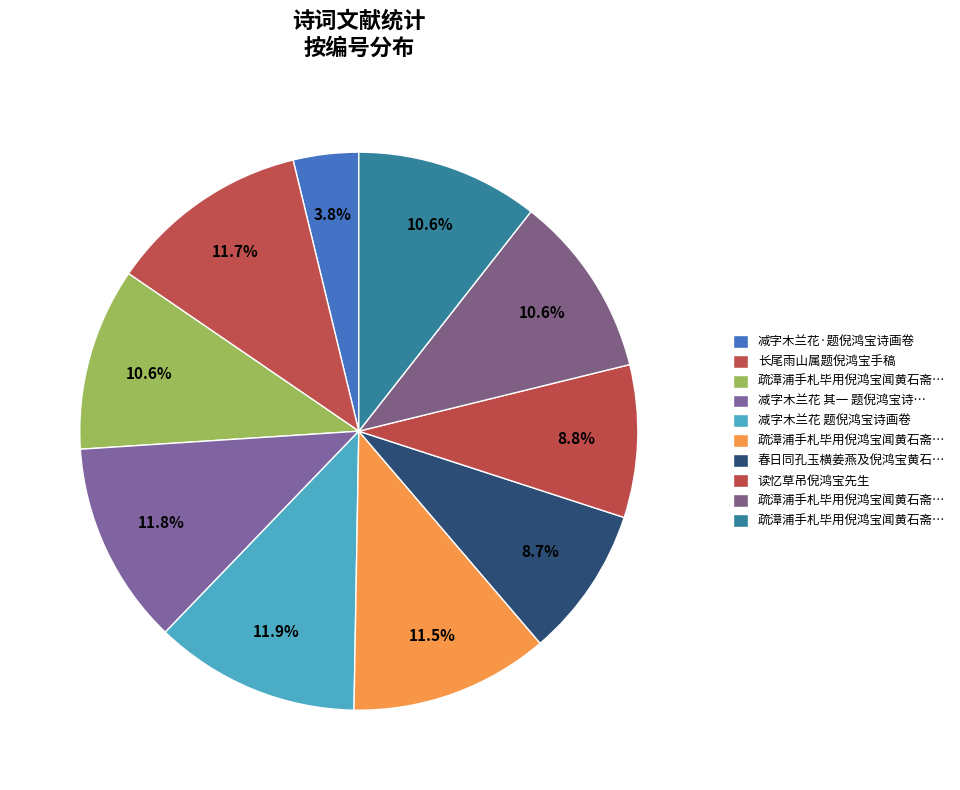

Count the number of slices in the pie.

10